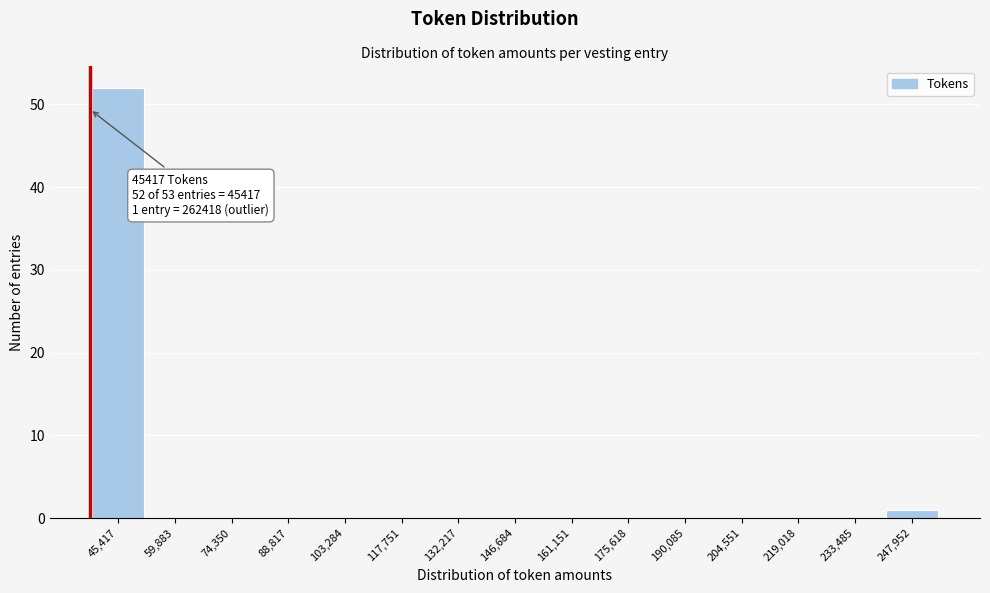

Reading right to left, extract all data points from this chart.

247,952=1	233,485=0	219,018=0	204,551=0	190,085=0	175,618=0	161,151=0	146,684=0	132,217=0	117,751=0	103,284=0	88,817=0	74,350=0	59,883=0	45,417=52